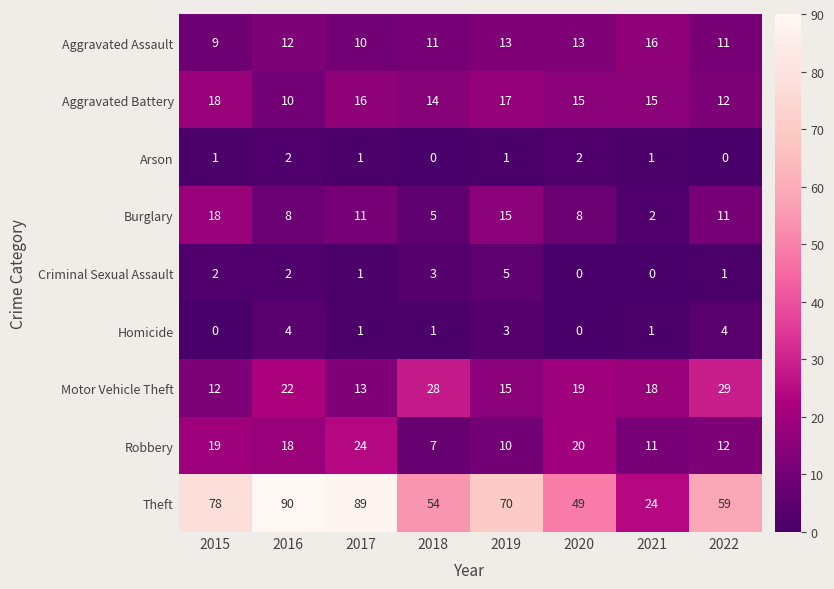

What is the approximate value of Motor Vehicle Theft at 2017, to the nearest 10?

10